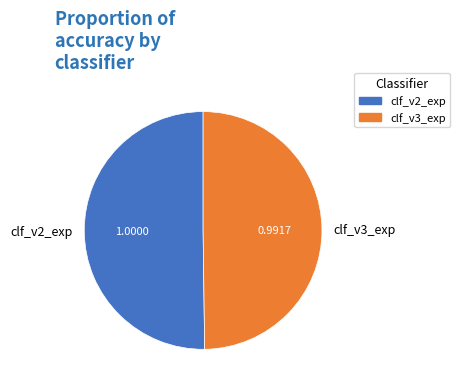

The clf_v2_exp slice represents 50% of the pie. True or false?

True